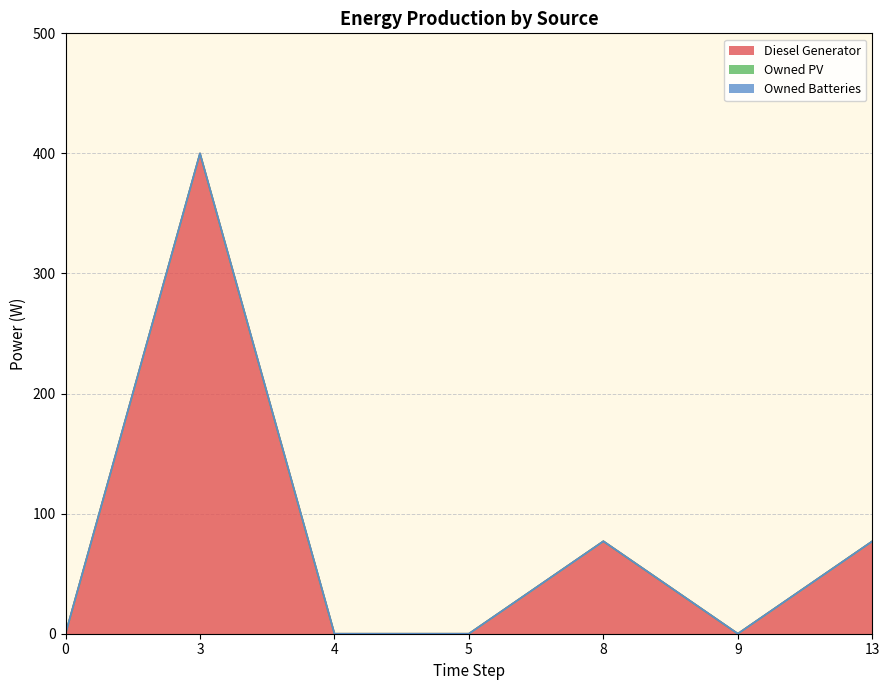

Reading left to right, list all the values displayed in this chart.

Diesel Generator: 0.0	400.0	0.0	0.0	77.0	0.0	77.0
Owned PV: 0.0	0.0	0.0	0.0	0.0	0.0	0.0
Owned Batteries: 0.0	0.0	0.0	0.0	0.0	0.0	0.0